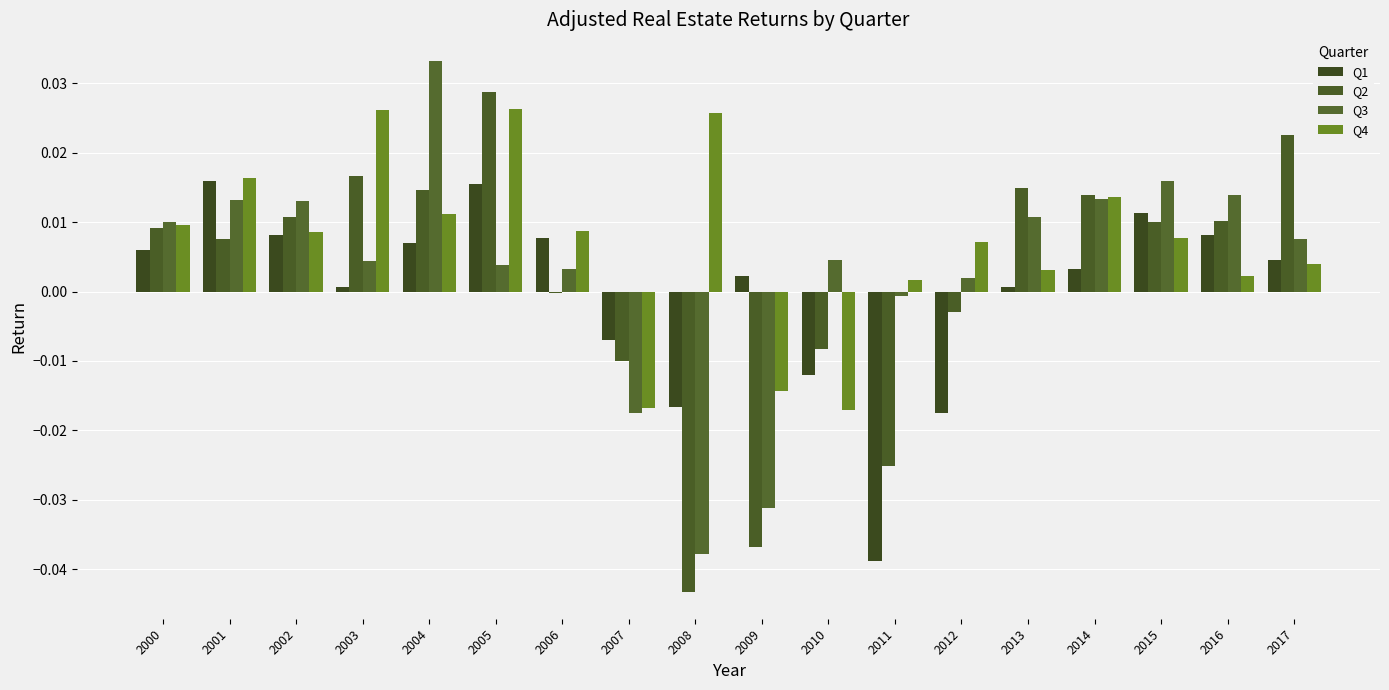

The value of Q1 at 2010 is -0.0. True or false?

False